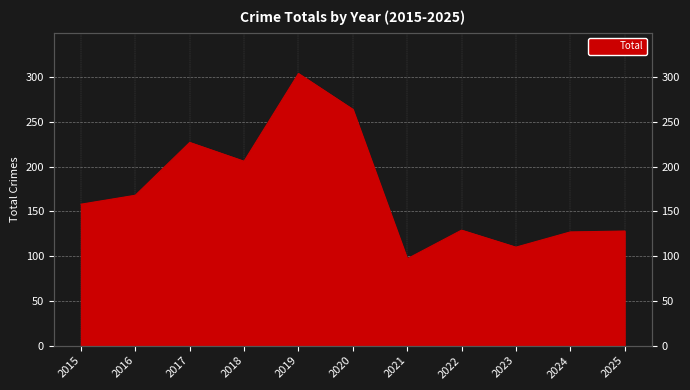

At which label is the value closest to 200?

2018